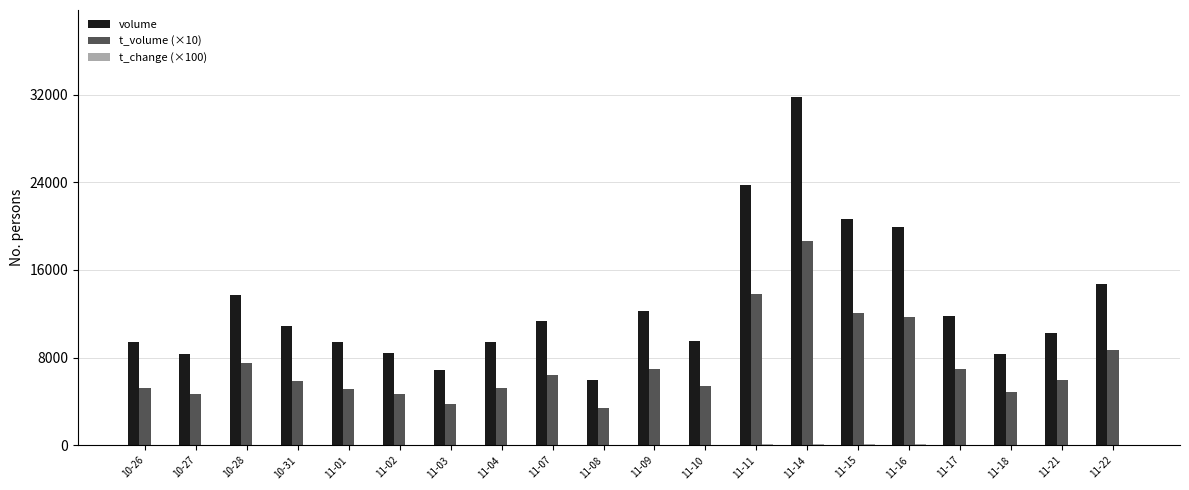

The value of volume at 11-15 is 20625.0. True or false?

True